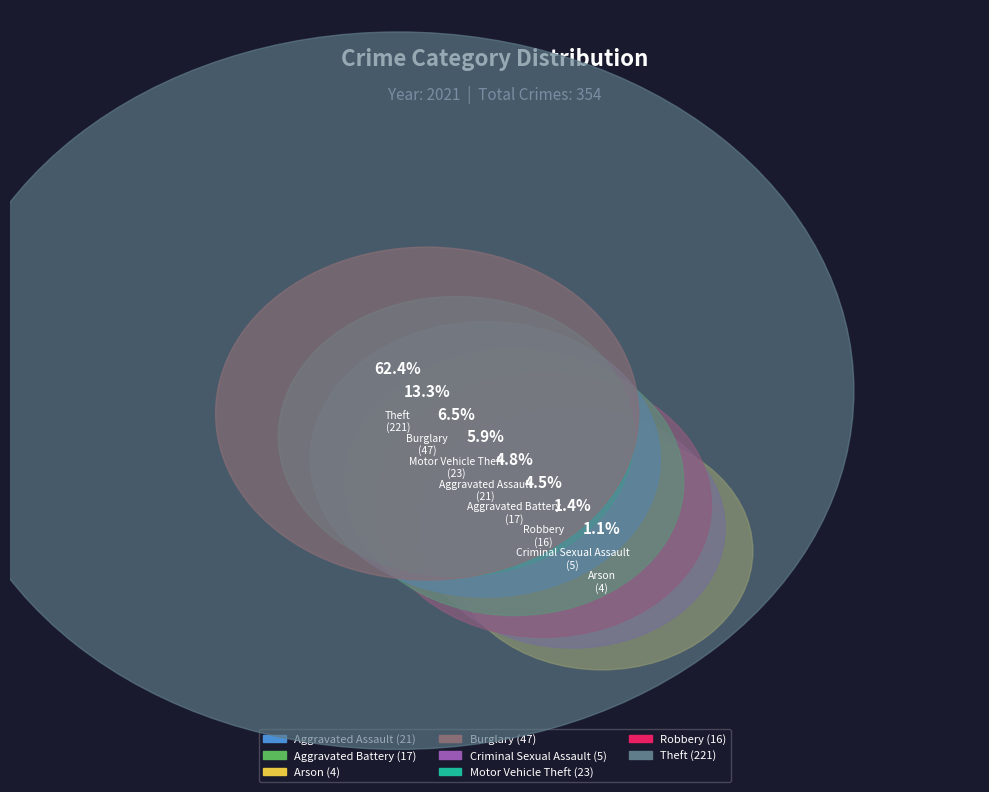

What is the change in value from Burglary to Criminal Sexual Assault?

-42